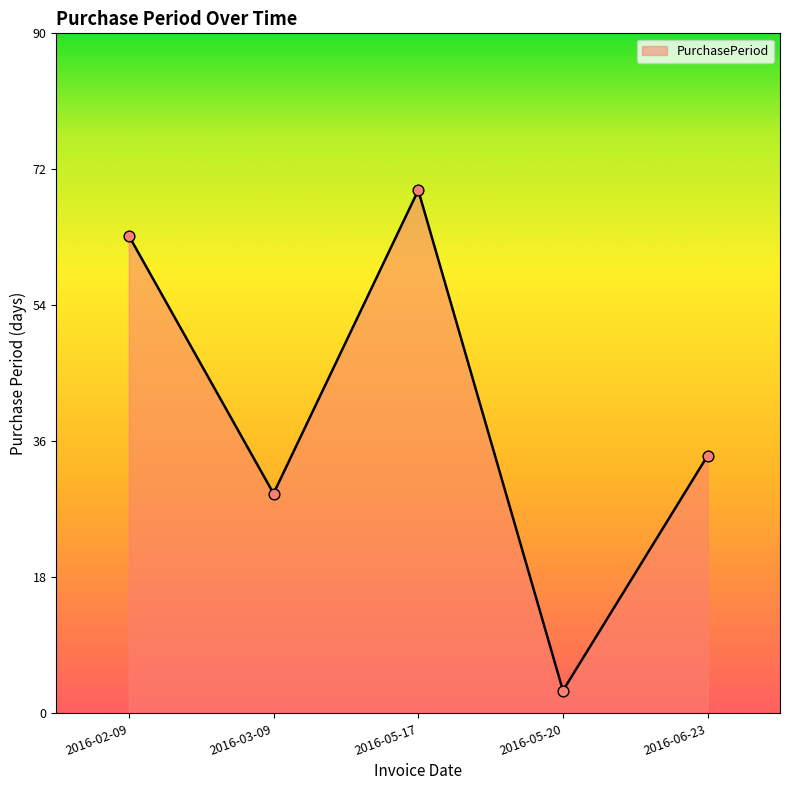

What is the change in value from 2016-02-09 to 2016-05-20?

-60